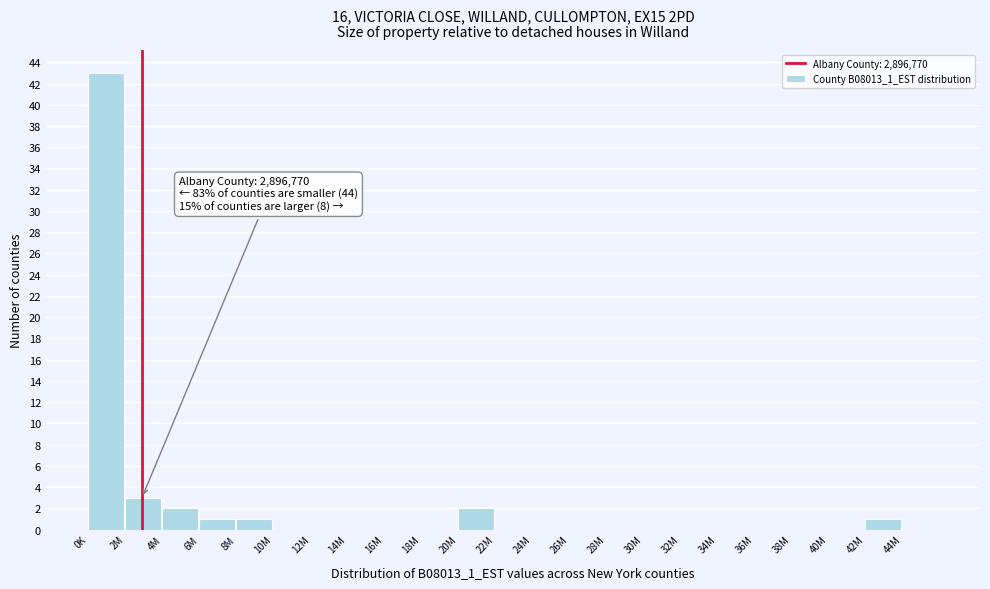

Reading left to right, transcribe all the data shown in this chart.

0K=43	2M=3	4M=2	6M=1	8M=1	10M=0	12M=0	14M=0	16M=0	18M=0	20M=2	22M=0	24M=0	26M=0	28M=0	30M=0	32M=0	34M=0	36M=0	38M=0	40M=0	42M=1	44M=0